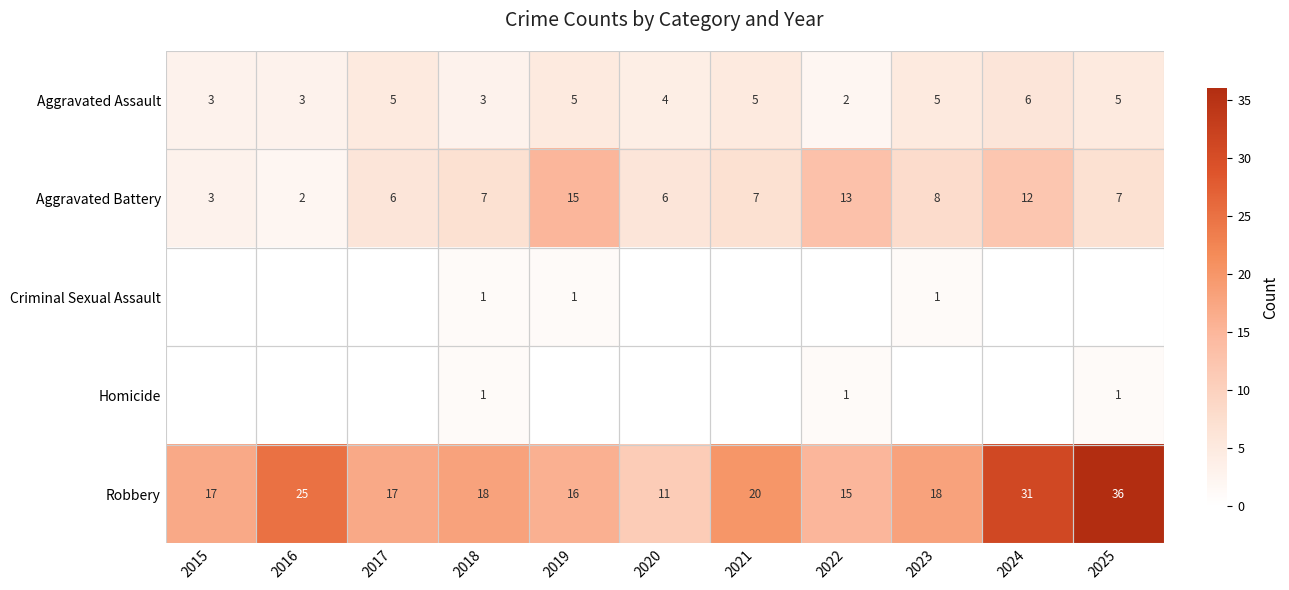

What is the difference between the Aggravated Battery values at 2021 and 2016?

5